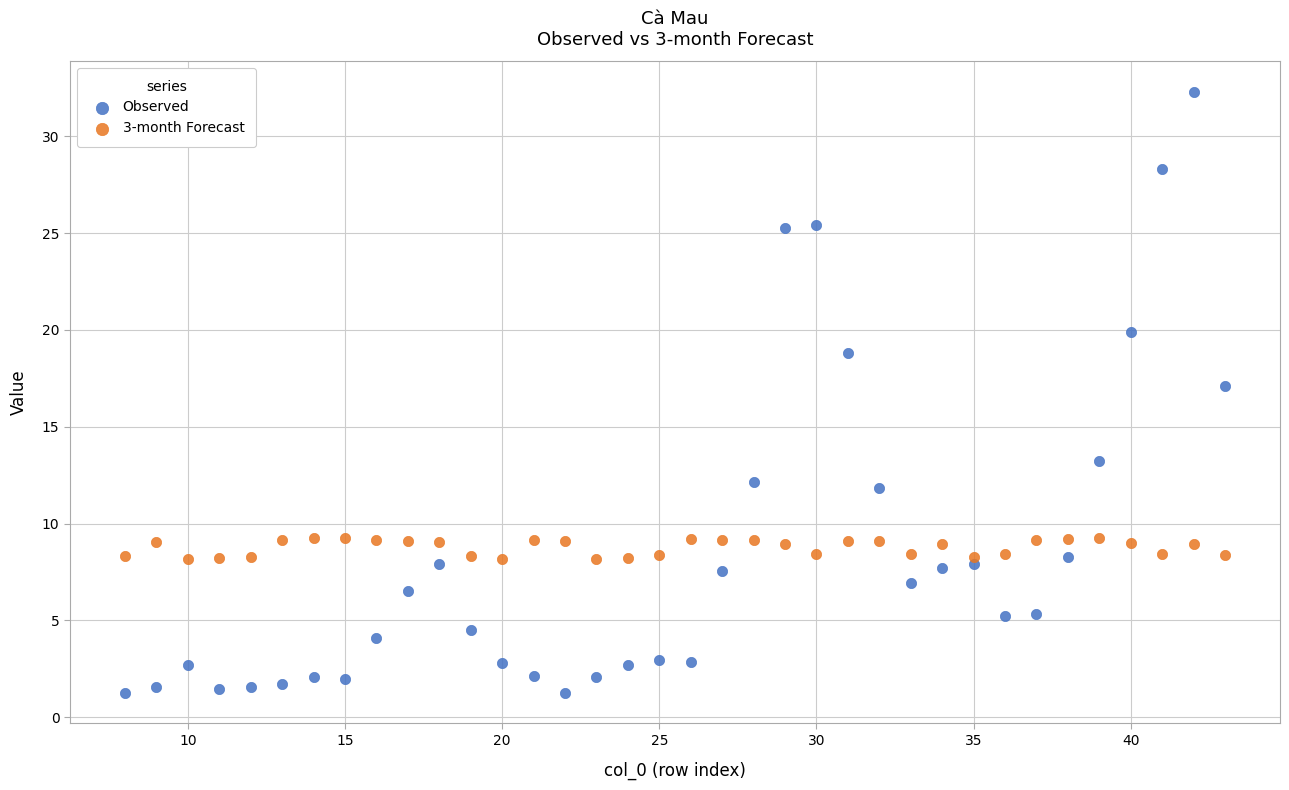

Which series contains the highest Y value?

Observed